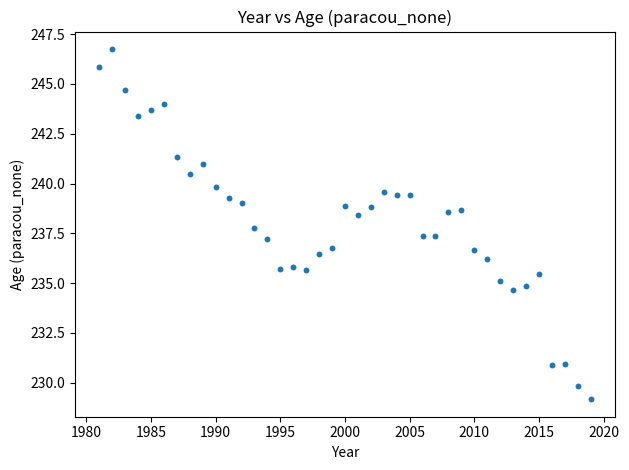

What is the range of Y values (max minus min)?

17.6